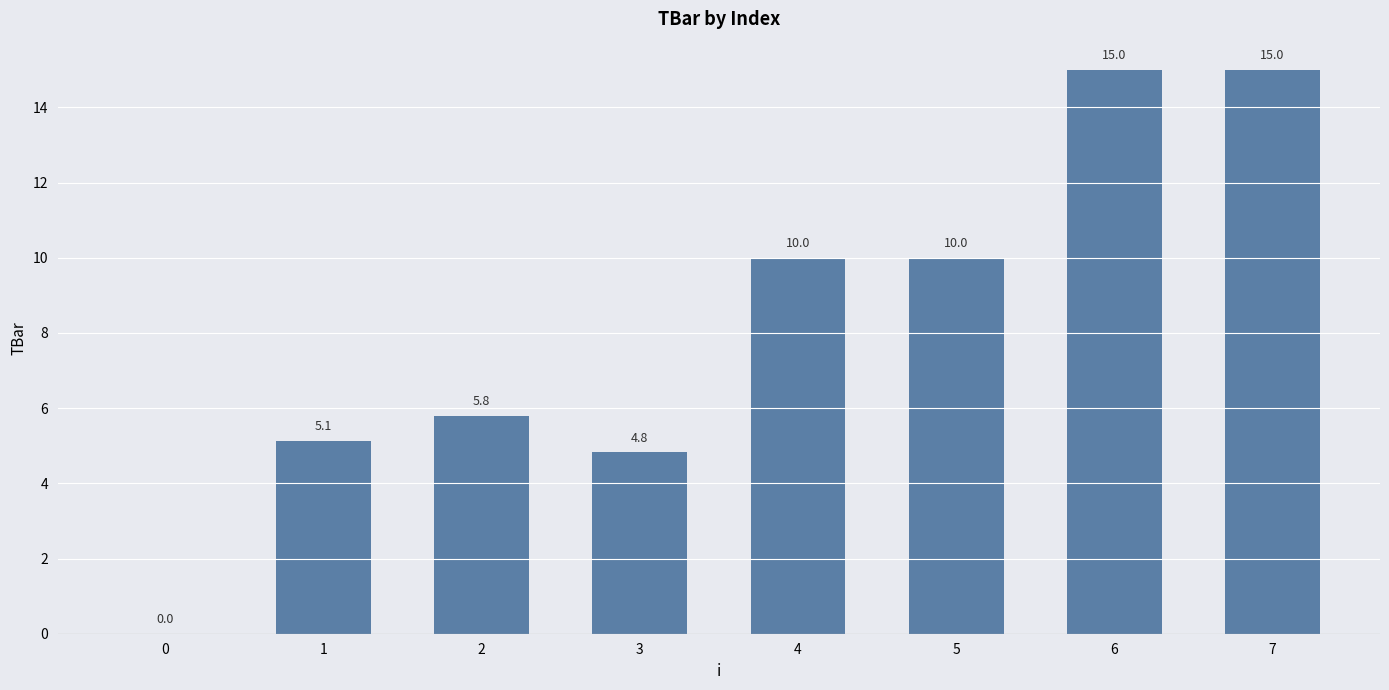

What is the change in value from 3 to 5?

+5.2